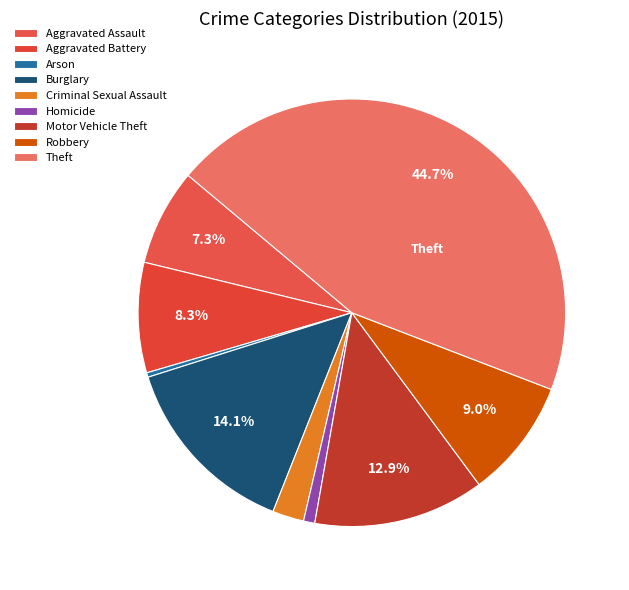

What is the largest slice in the pie chart?

Theft